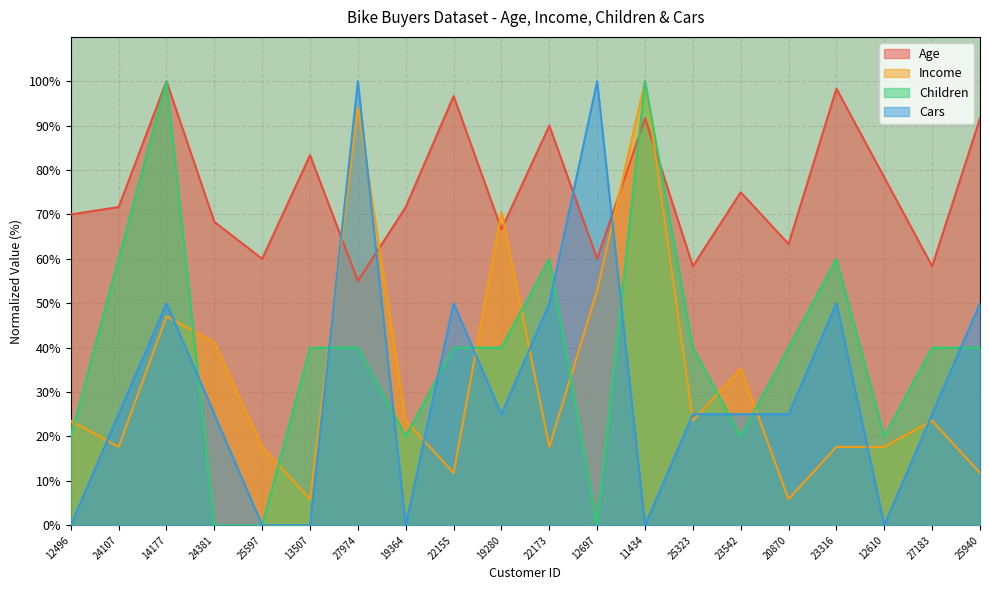

What value does the Age series have at 27974?

55.0